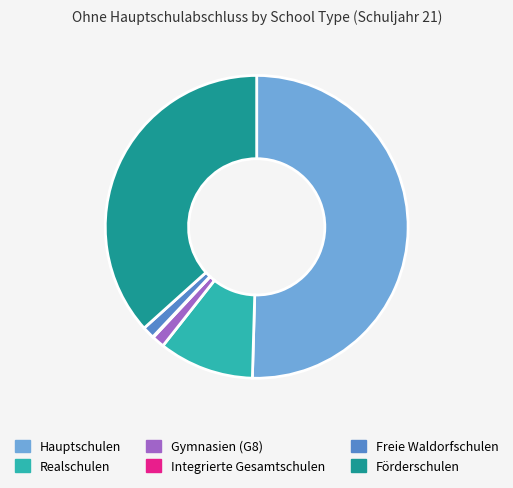

Do Förderschulen and Realschulen together represent more than half of the pie?

No